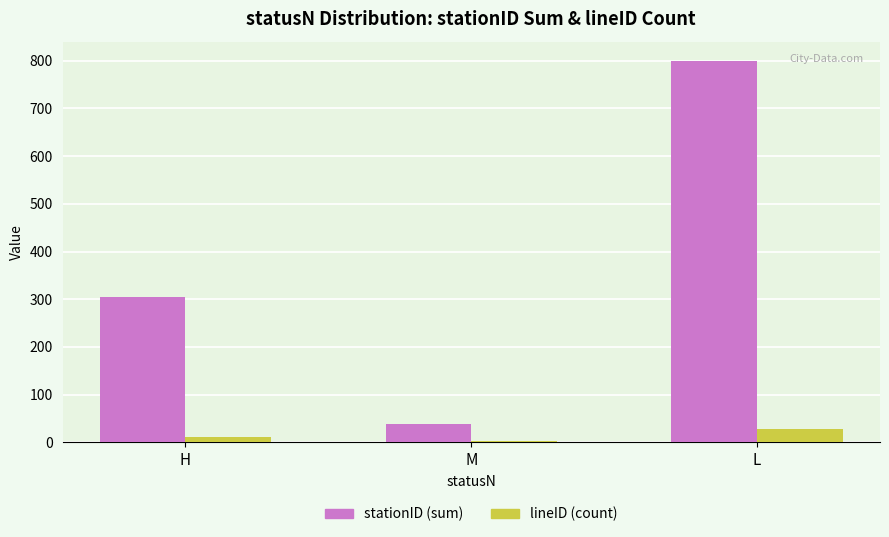

Which series changed the most between H and M?

stationID (sum)